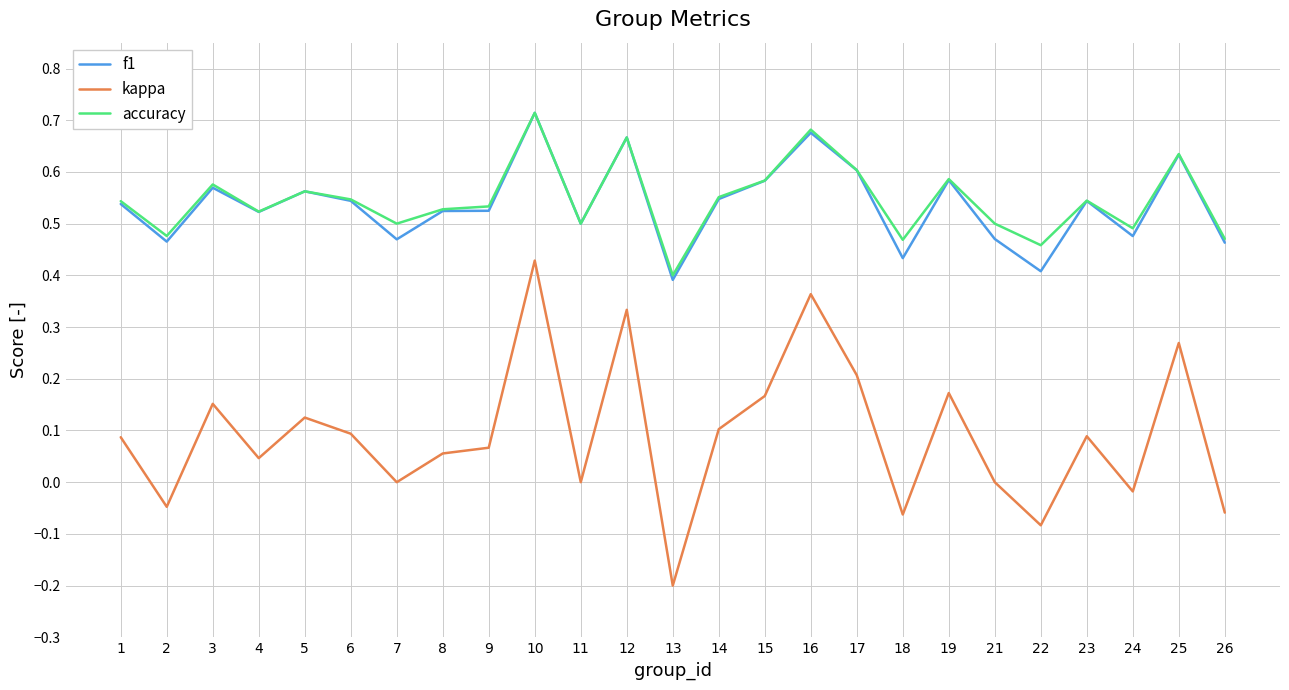

True or false: kappa and accuracy intersect in this chart.

False